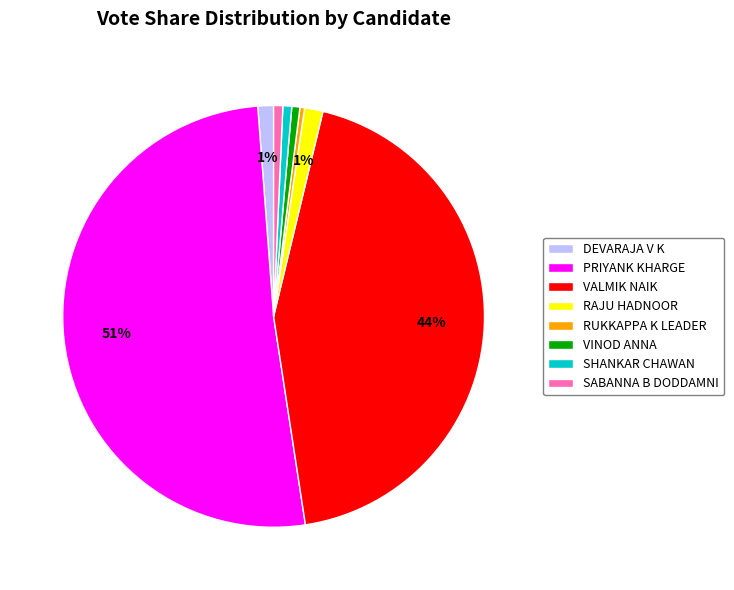

The DEVARAJA V K slice represents 13% of the pie. True or false?

False